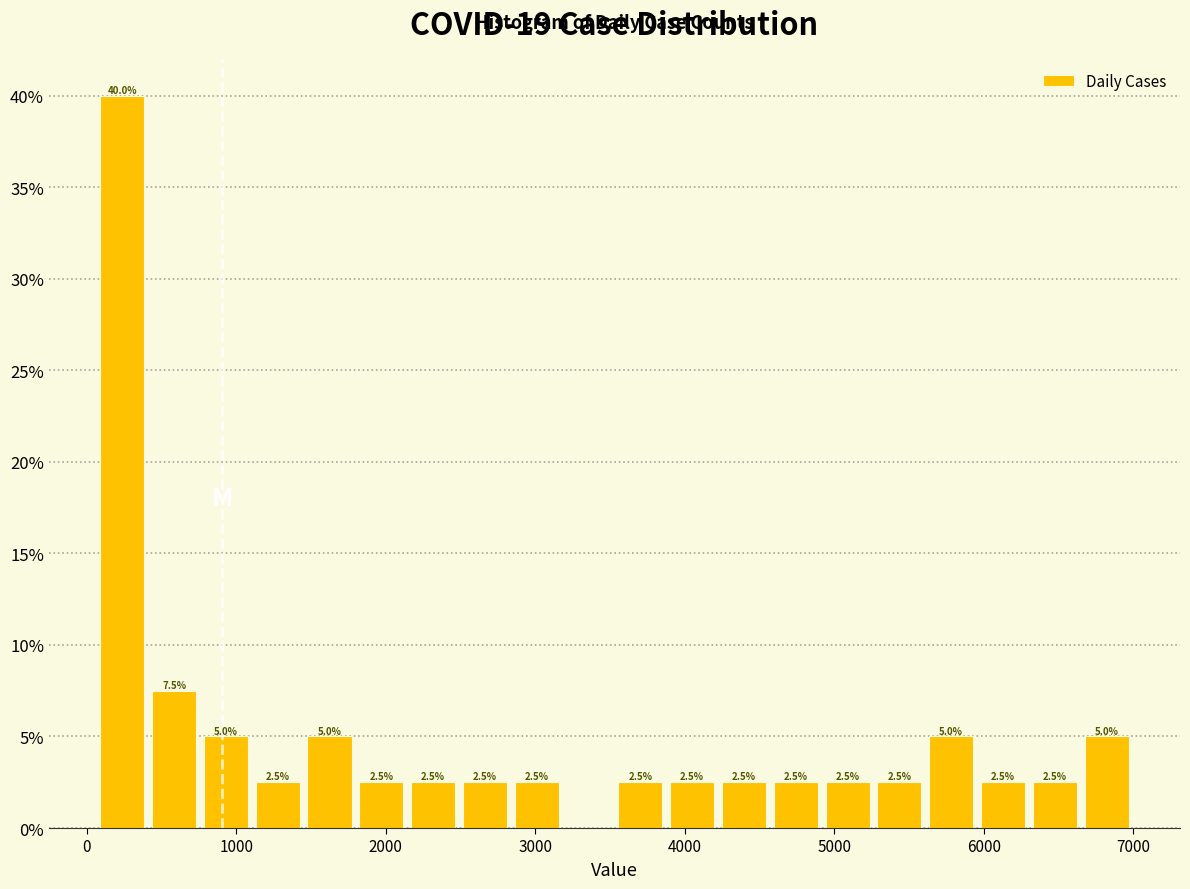

Read against the x-axis, roughly where is the centre of the tallest bar?

200